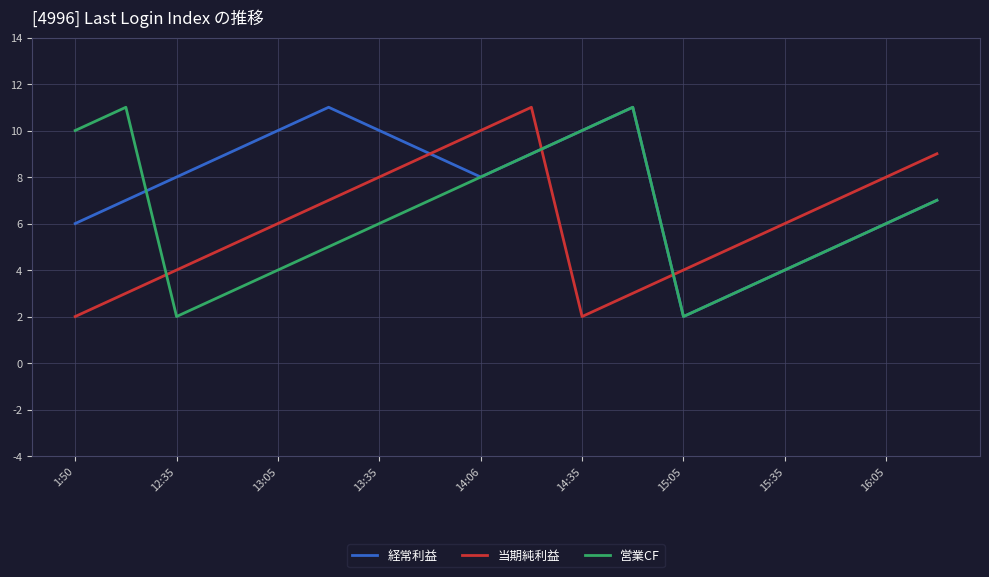

Does the chart display data point markers on the line(s)?

No